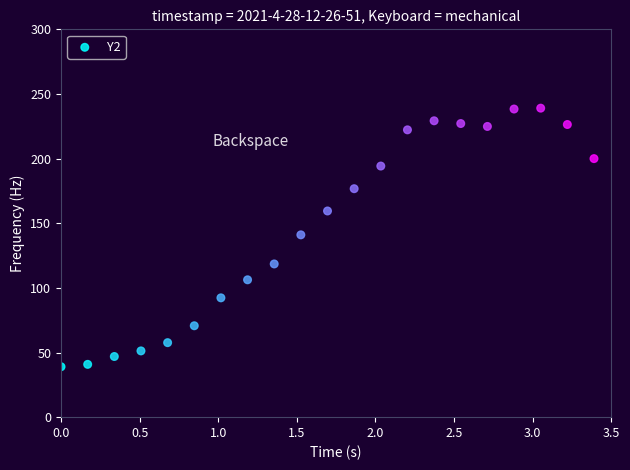

What is the range of Y values (max minus min)?

200.0